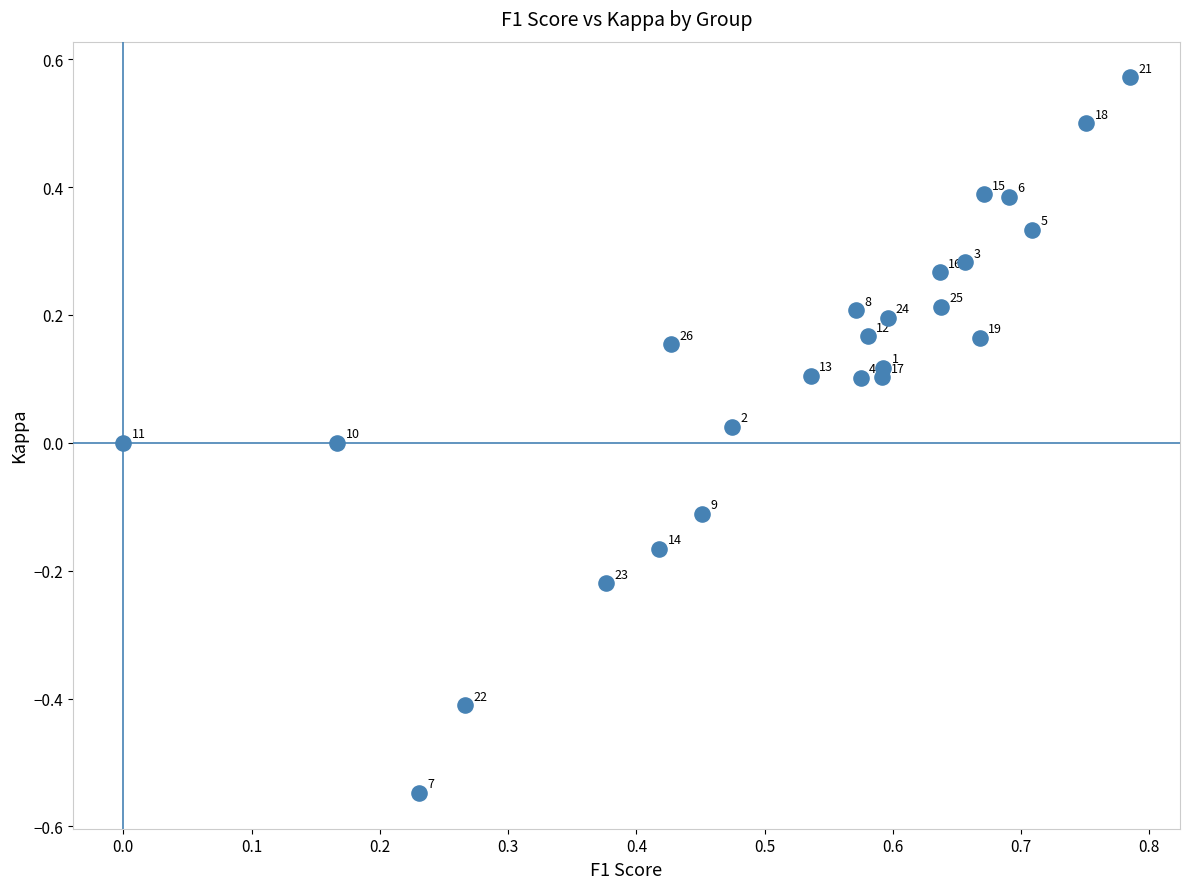

What is the range of X values (max minus min)?

0.8